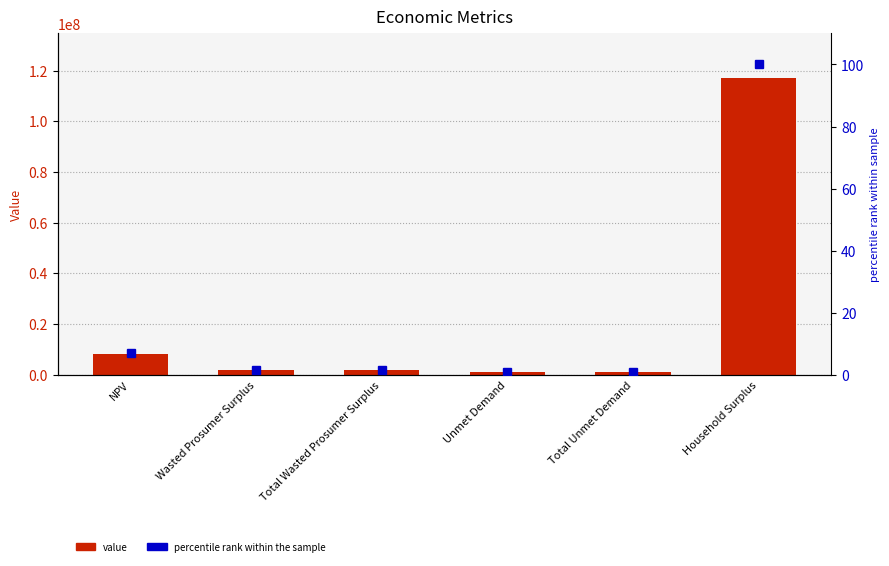

Between Total Wasted Prosumer Surplus and Unmet Demand, which series saw the biggest shift?

value